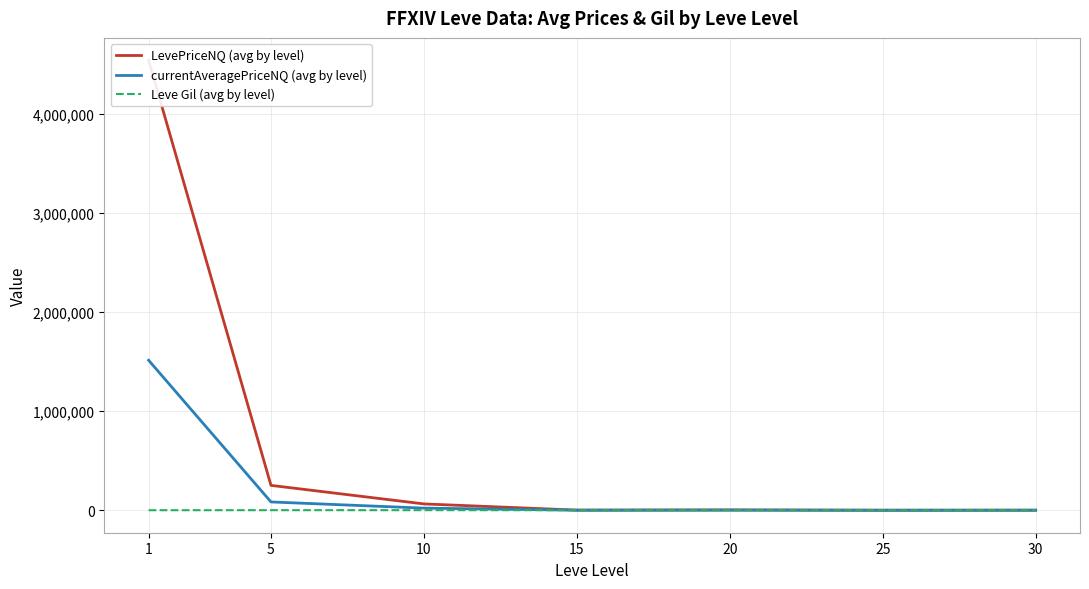

What is the total value across all series at 20?

4892.4